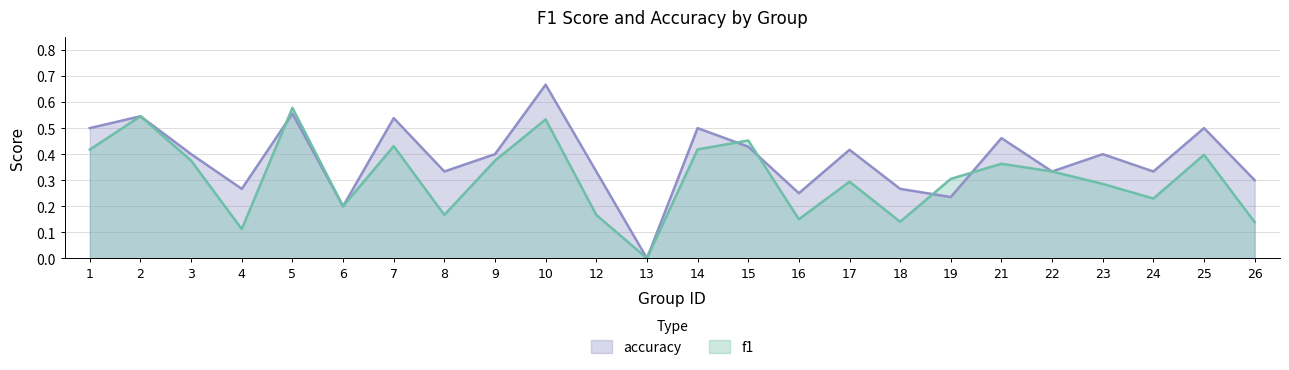

Which label corresponds to the smallest value in the chart?

13